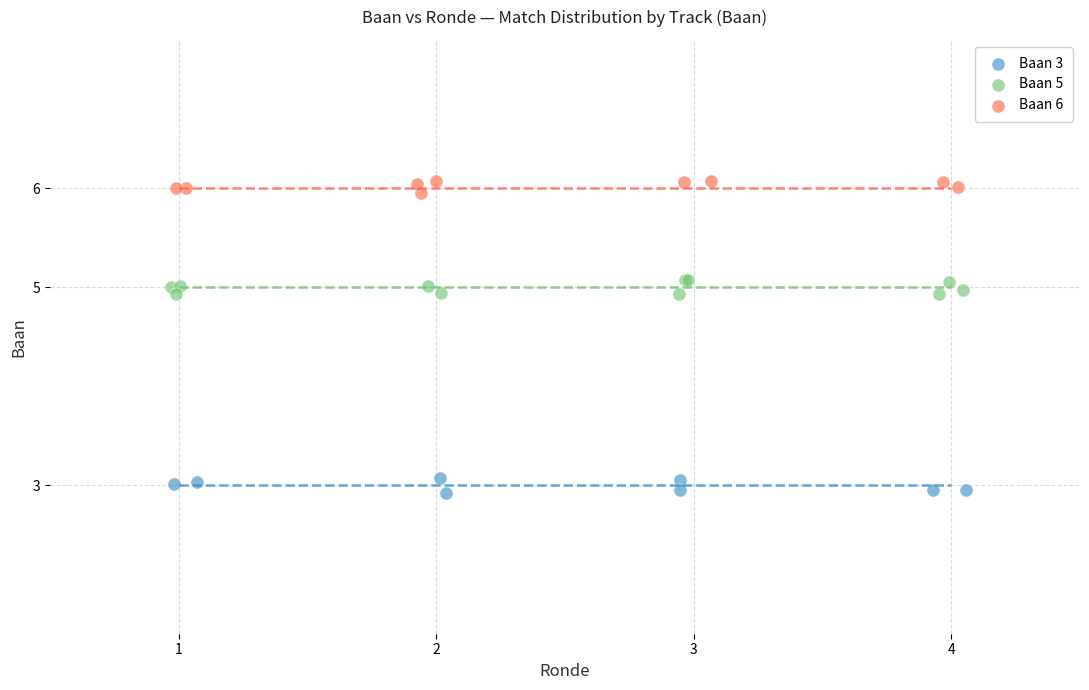

Which series reaches the minimum Y coordinate?

Baan 3